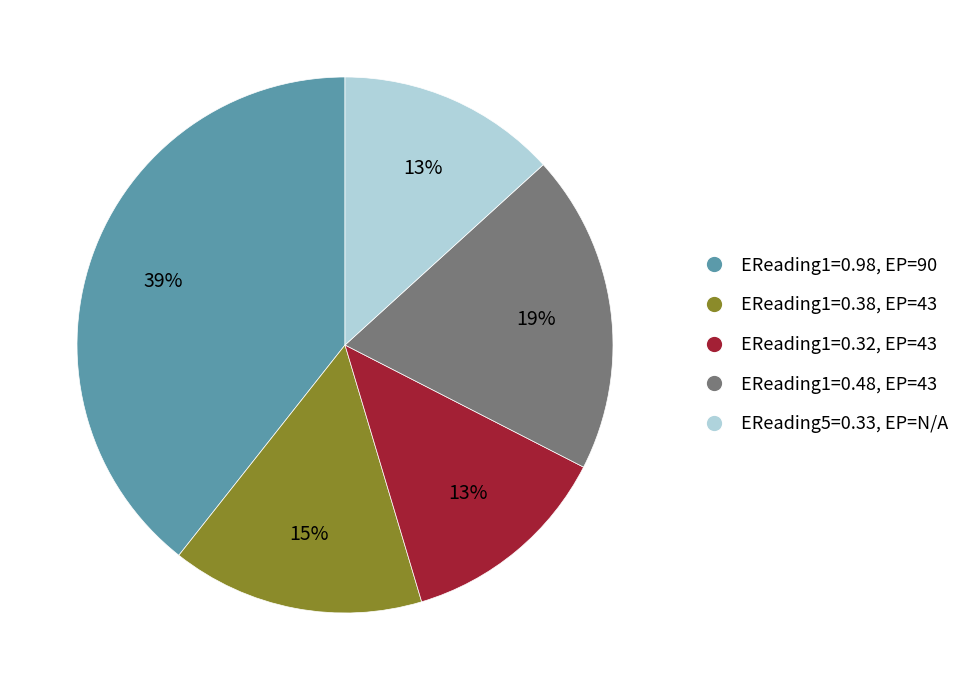

Is it true that EReading1=0.48, EP=43 is 19% of the pie?

True